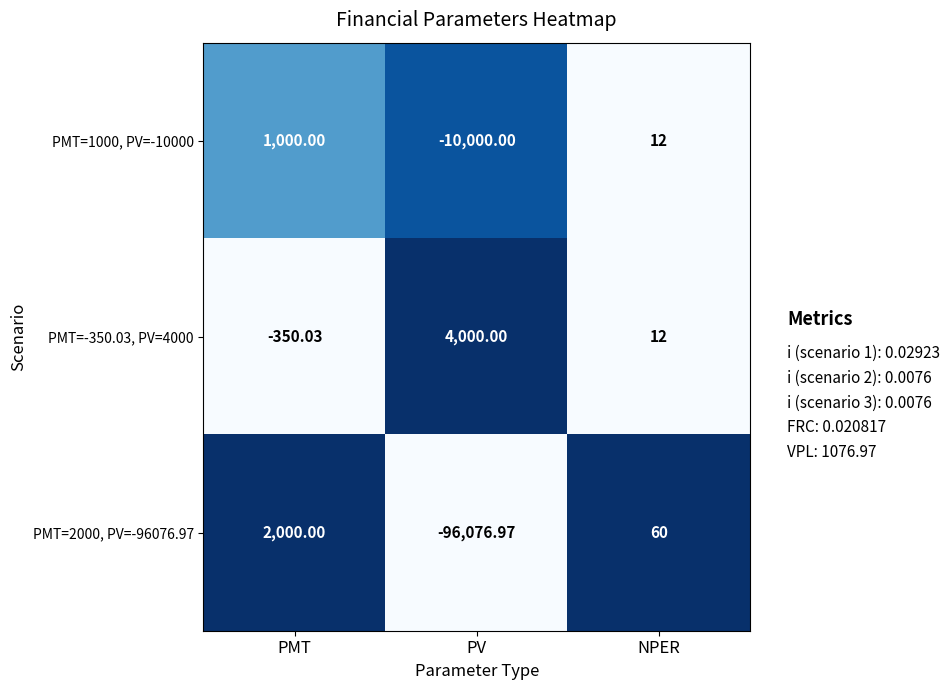

At PMT, list the series in order from largest to smallest.

PMT=2000, PV=-96076.97, PMT=1000, PV=-10000, PMT=-350.03, PV=4000